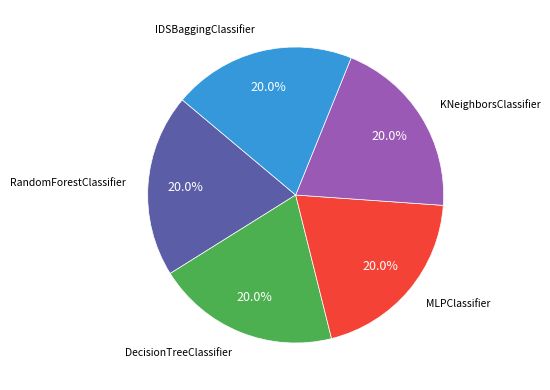

To the nearest percent, what is the average slice percentage?

20%